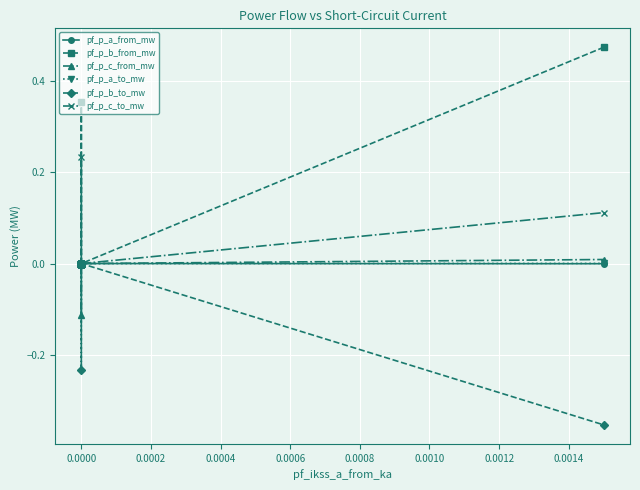

Which series has the largest total across all categories?

pf_p_b_from_mw